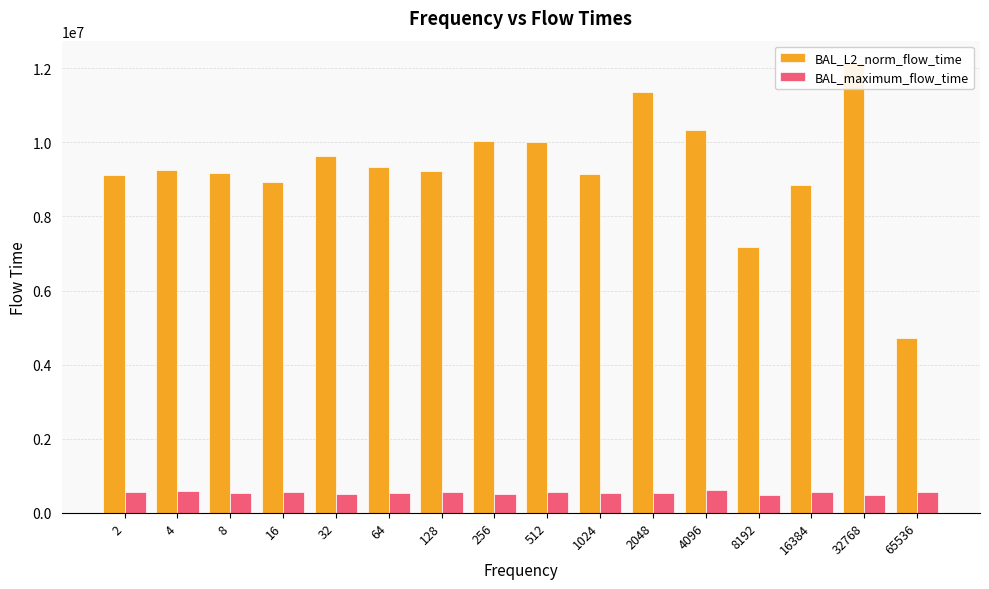

The BAL_L2_norm_flow_time series shows 10037204.1 at 256. True or false?

True